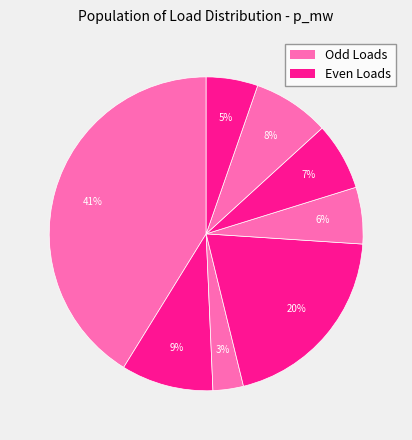

Is there a majority slice in this chart?

No